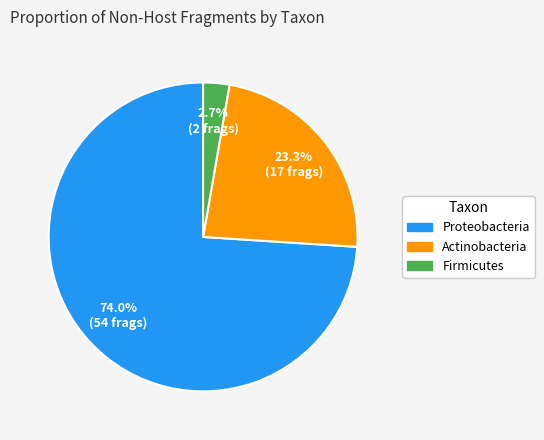

How many segments does this pie chart have?

3